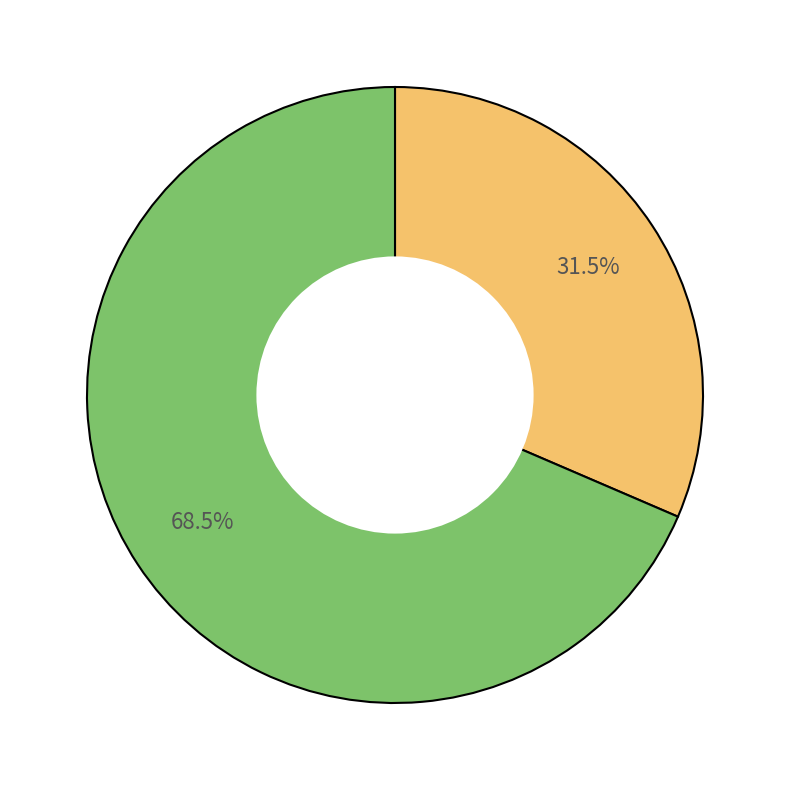

How many slices are in this pie chart?

2